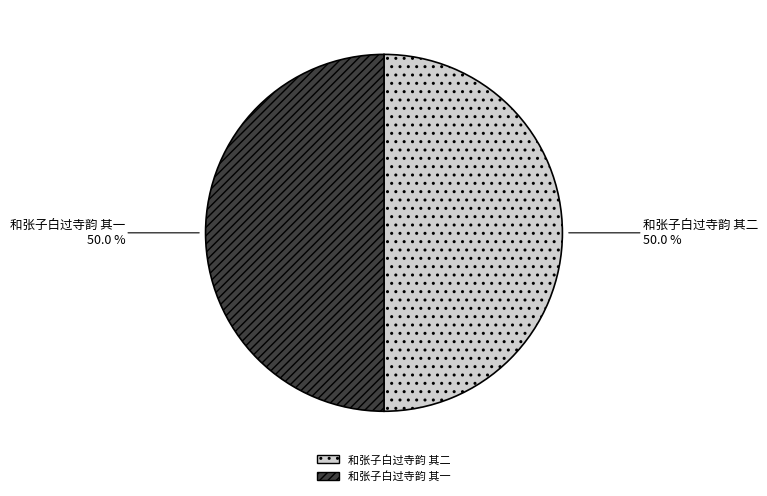

To the nearest percent, what is the combined percentage of 和张子白过寺韵 其一 and 和张子白过寺韵 其二?

100%